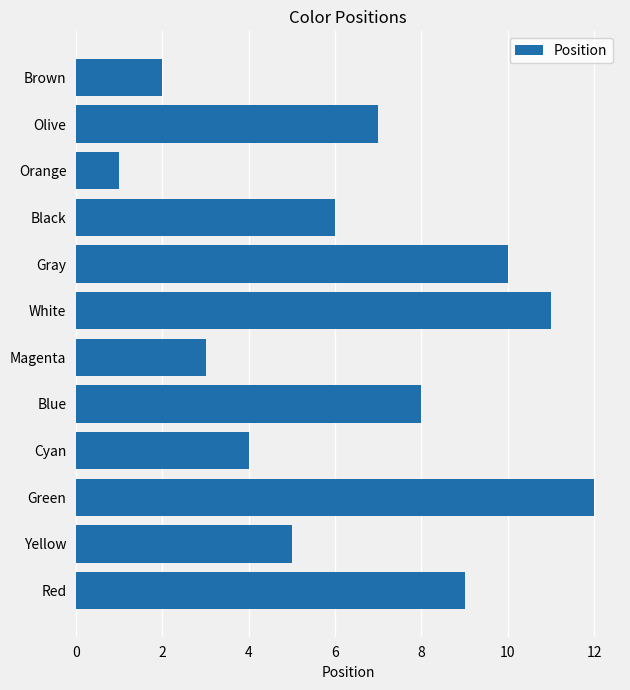

What is the minimum value shown in the chart?

1